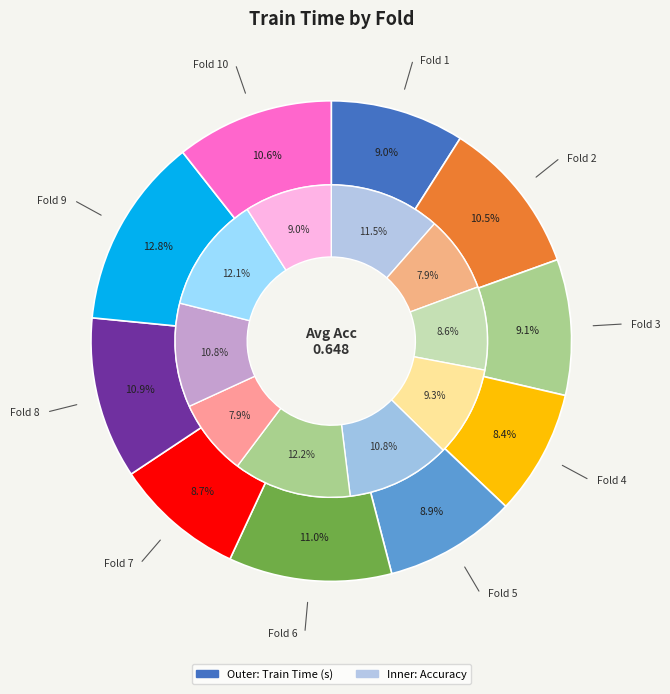

How many slices are in this pie chart?

10